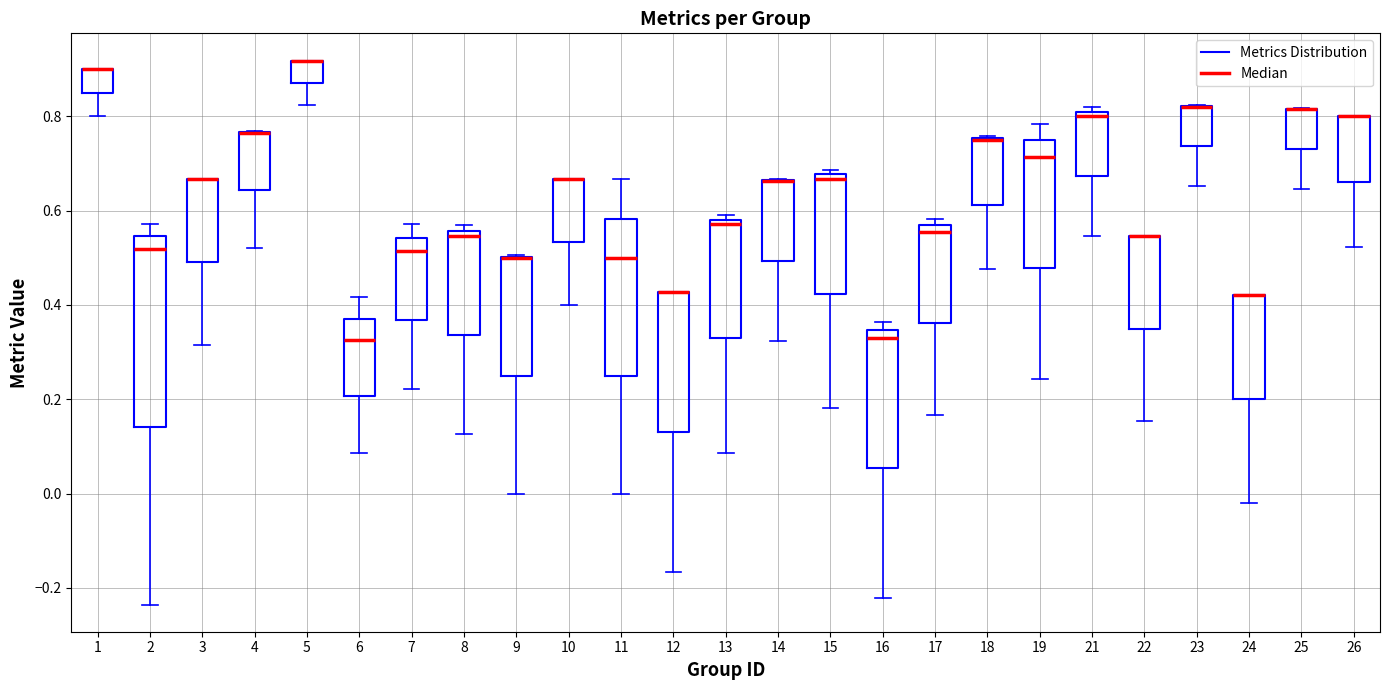

Where does the lower whisker of the box at x = 2 end on the y-axis? The values are not printed on the chart, so give them approximately, as read against the axis.

-0.24